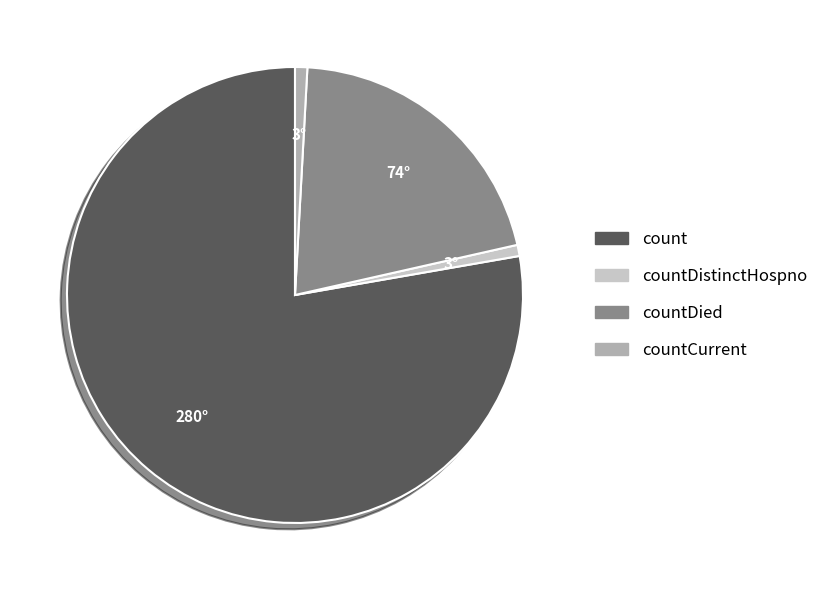

Which category accounts for the majority?

count